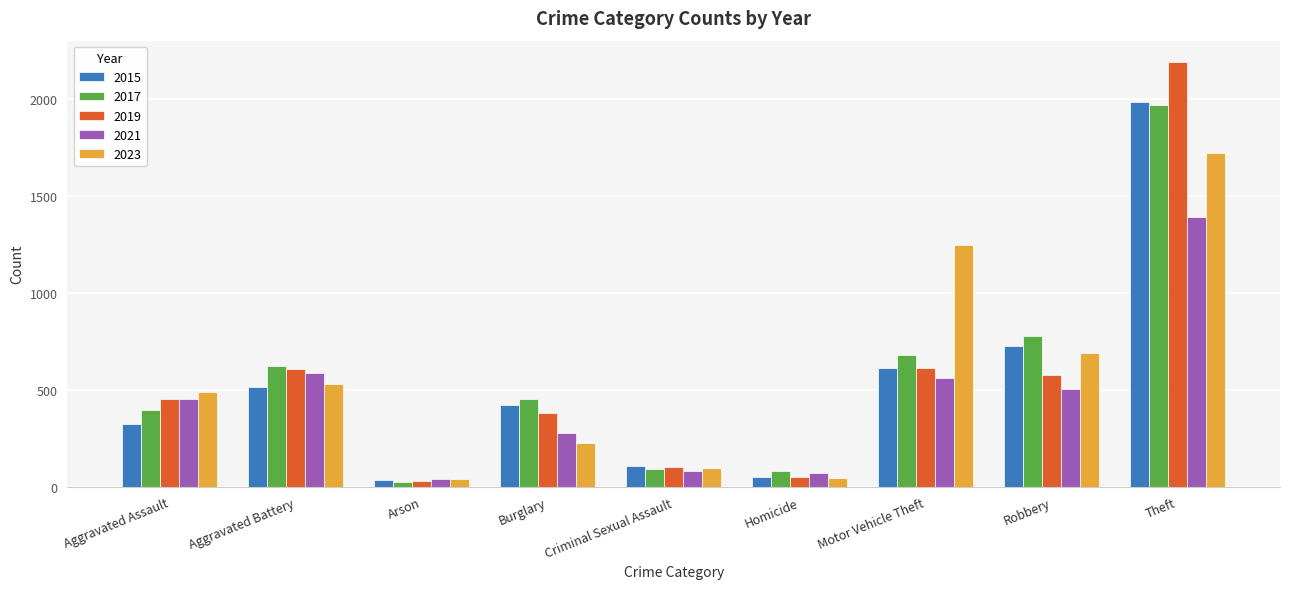

How many values in the 2023 series are below 488?

4